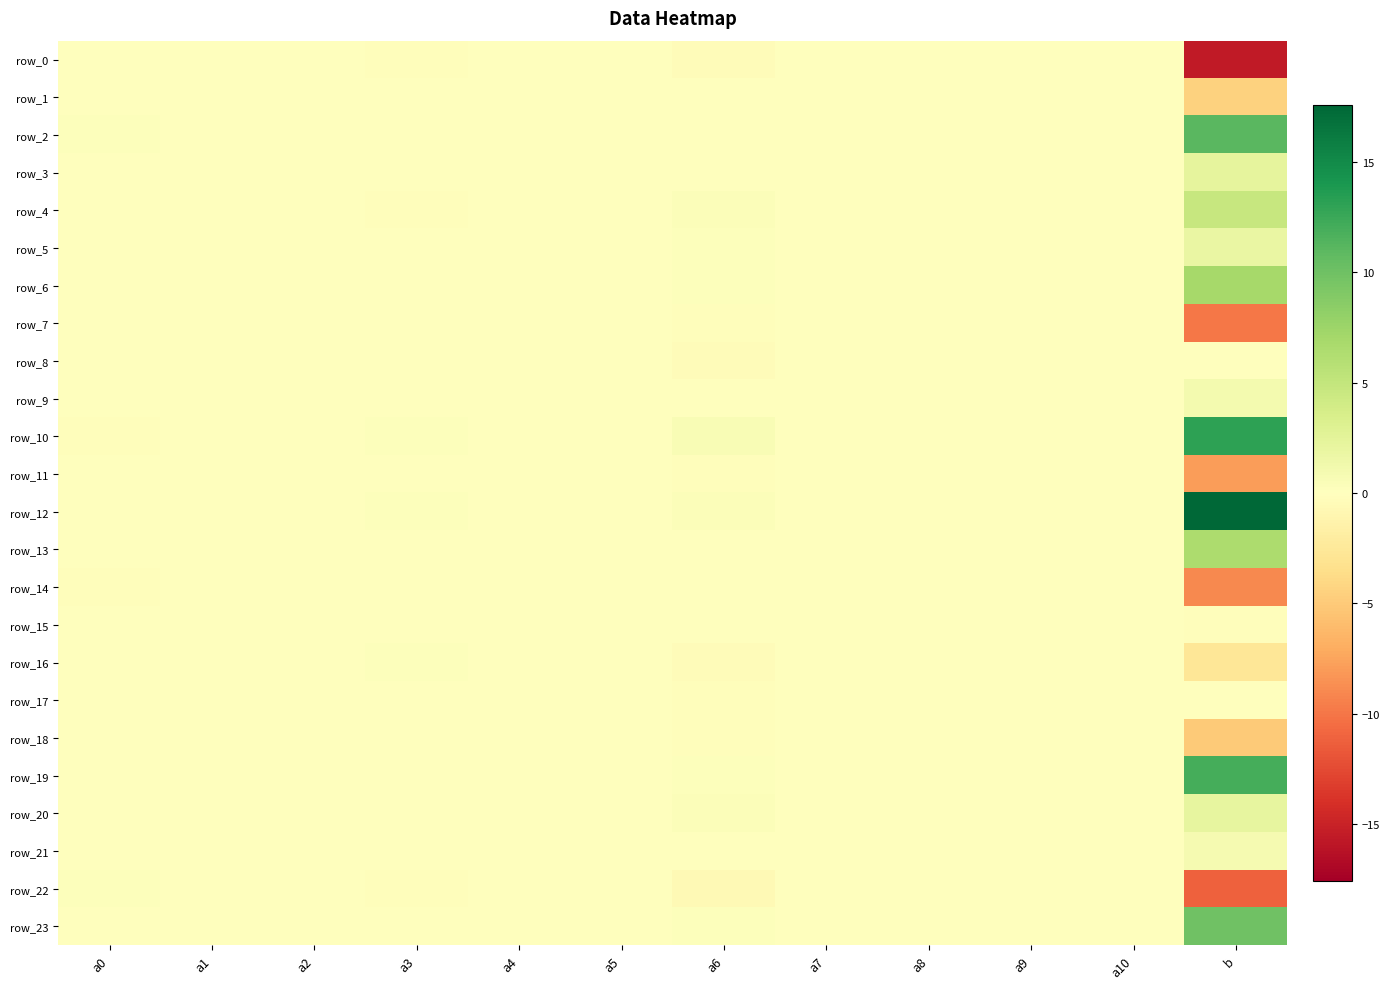

How many values in row_0 are above zero?

5